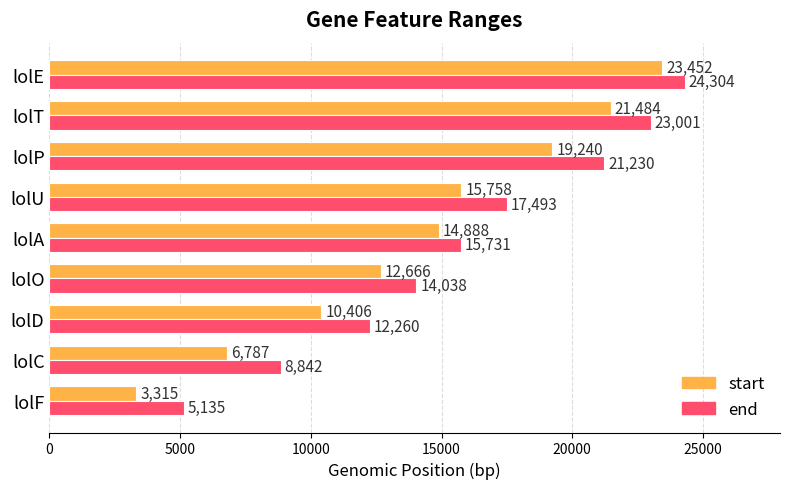

What is the difference between the end values at lolE and lolA?

8573